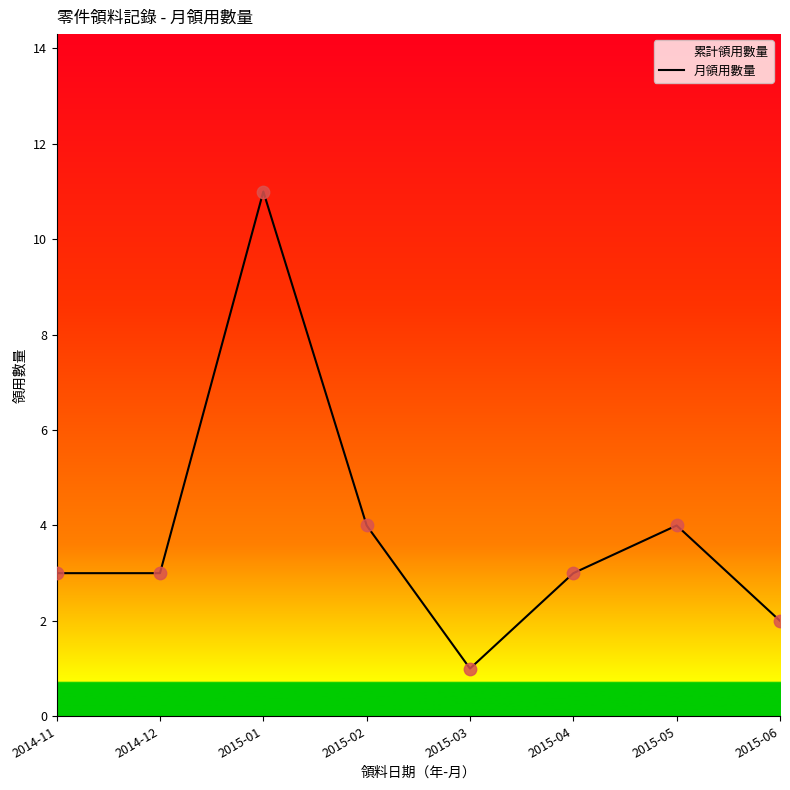

Which has a higher value, 2015-03 or 2015-05?

2015-05